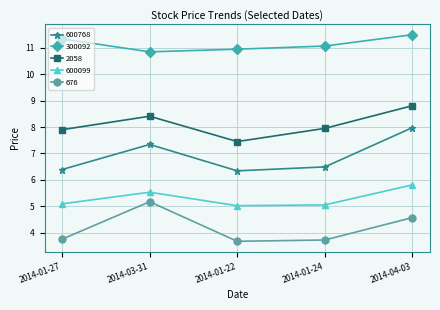

What is the highest value of the 600768 series?

8.0